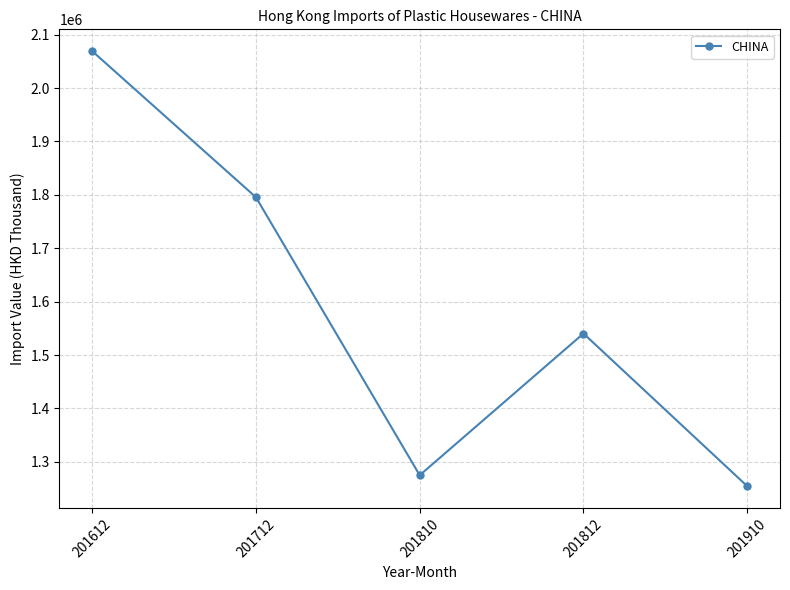

Count the number of data series in this chart.

1